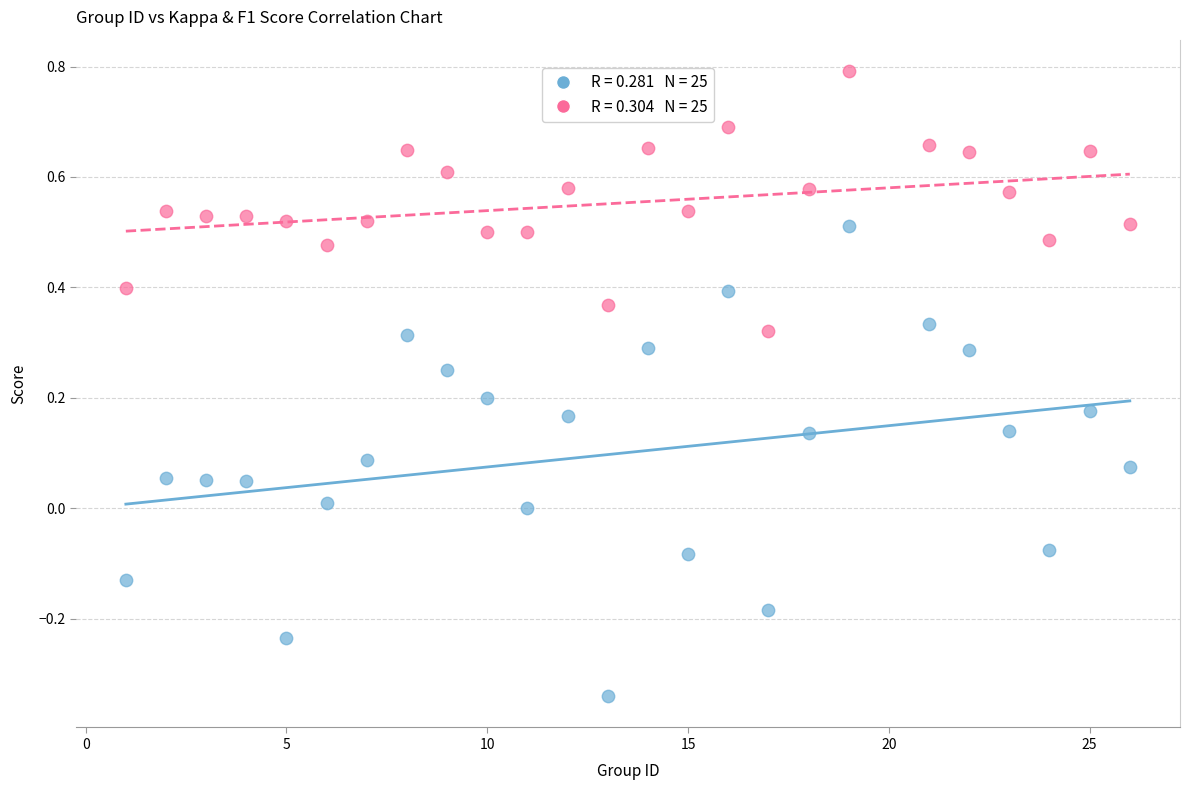

Across all data points, what is the range of Y values (max minus min)?

1.1